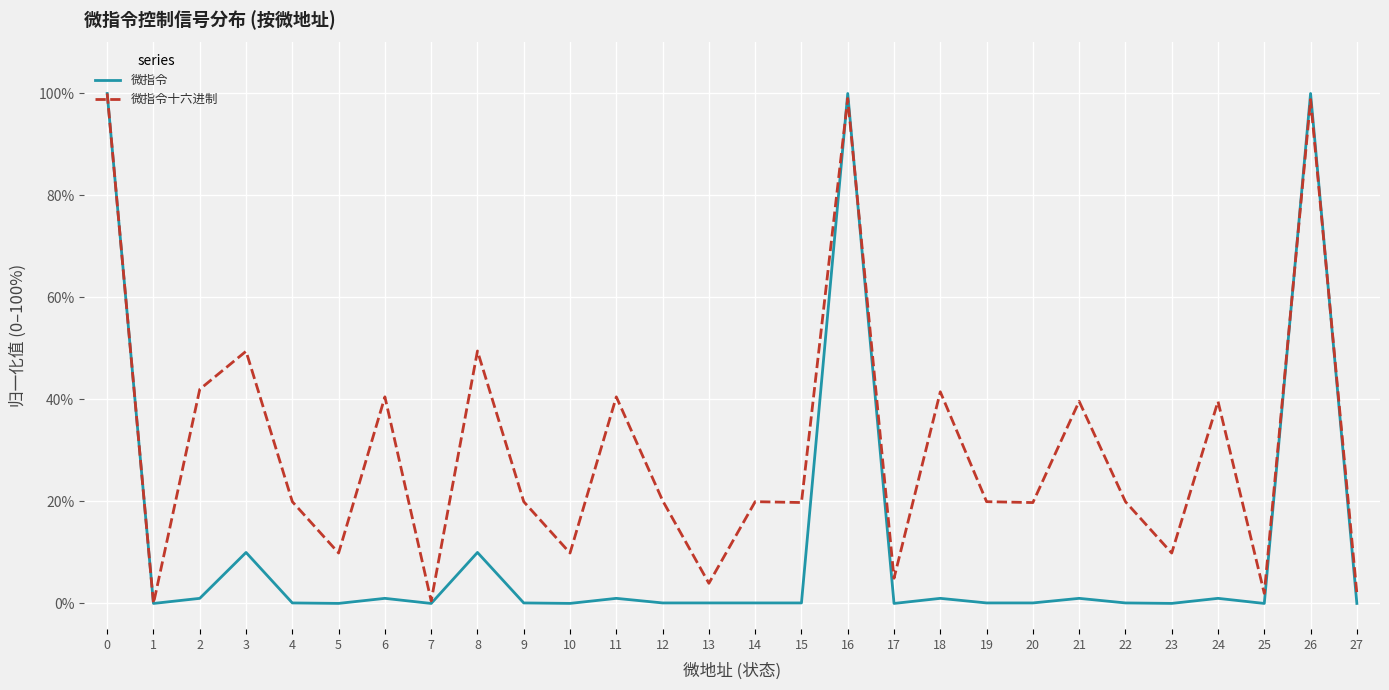

List the series in order of their overall mean, lowest first.

微指令, 微指令十六进制